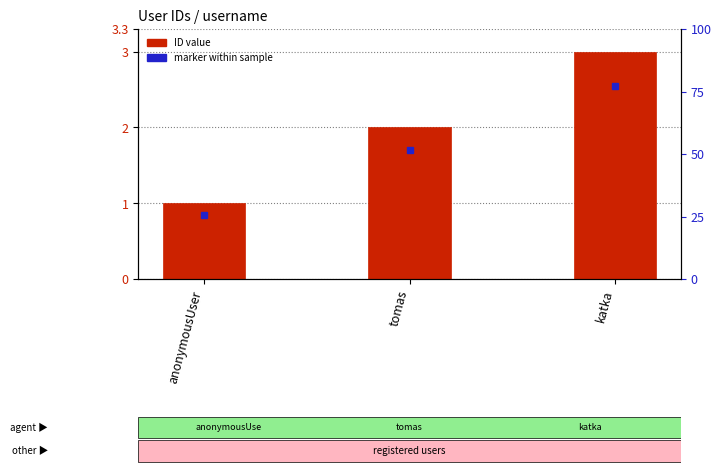

Where does the data first go above 2?

katka